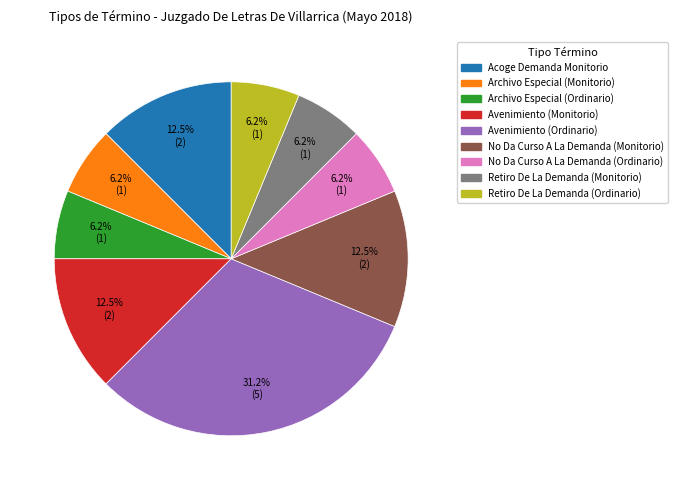

Combined, do Retiro De La Demanda (Monitorio) and Avenimiento (Monitorio) account for over 50%?

No